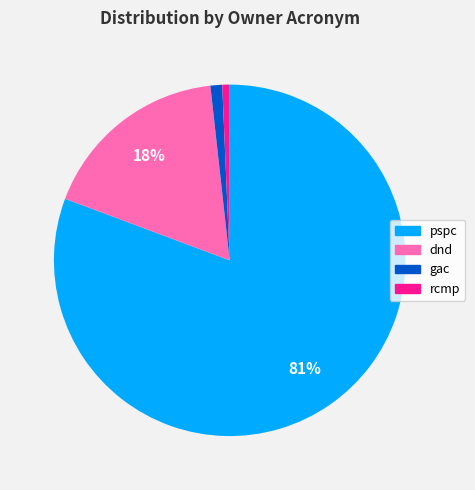

To the nearest percent, what is the average slice percentage?

25%